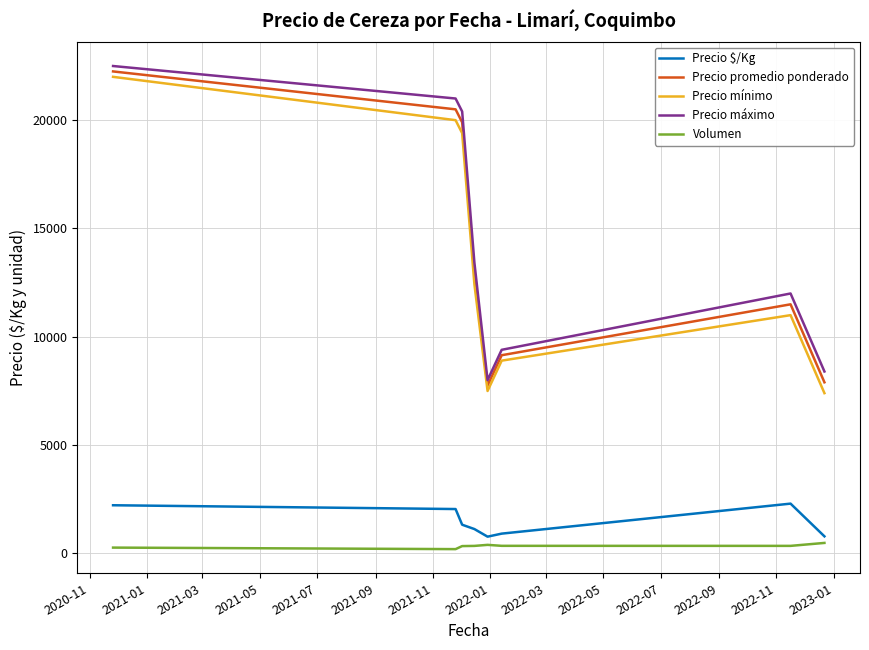

What is the greatest value displayed?

22500.0